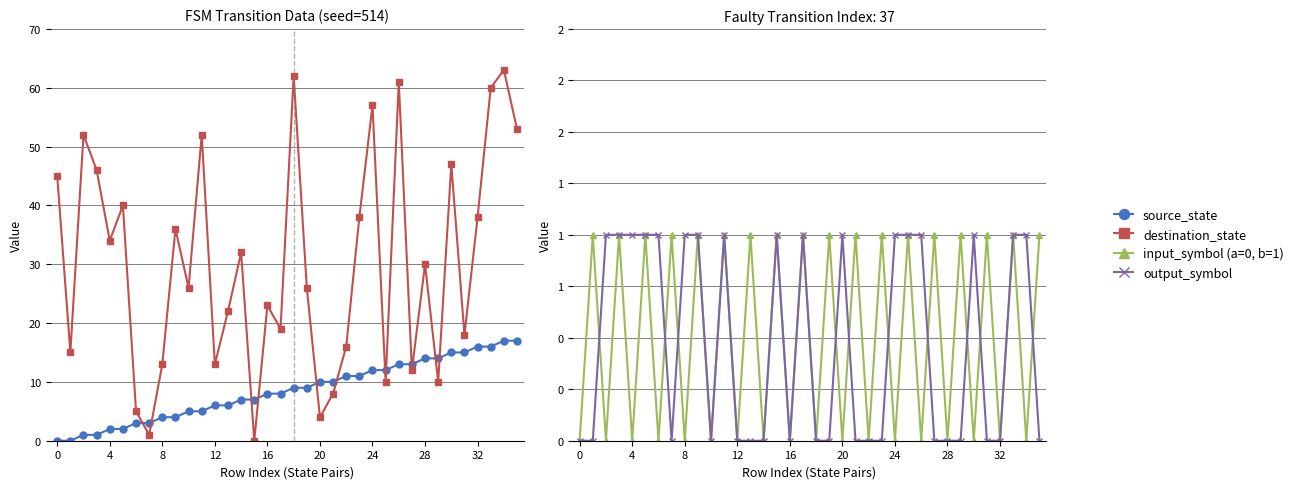

Which series has the largest total across all categories?

destination_state